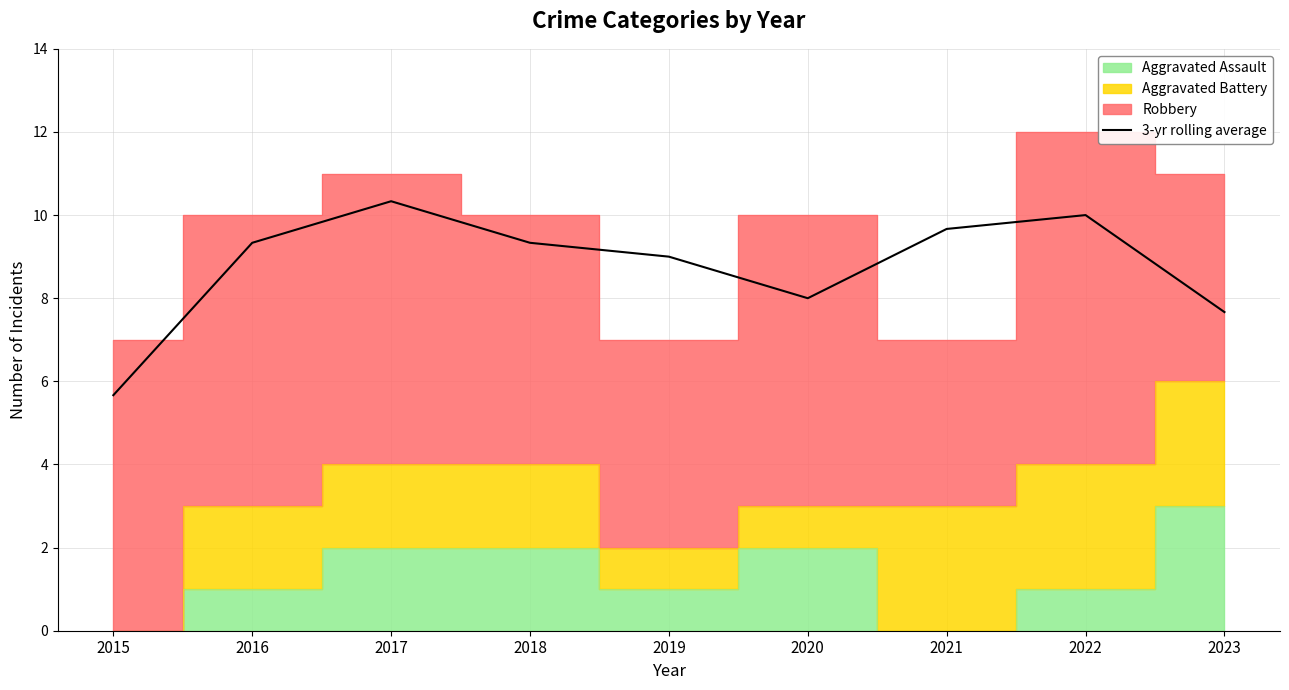

Is it true that the value at 2018 is 9.3?

True